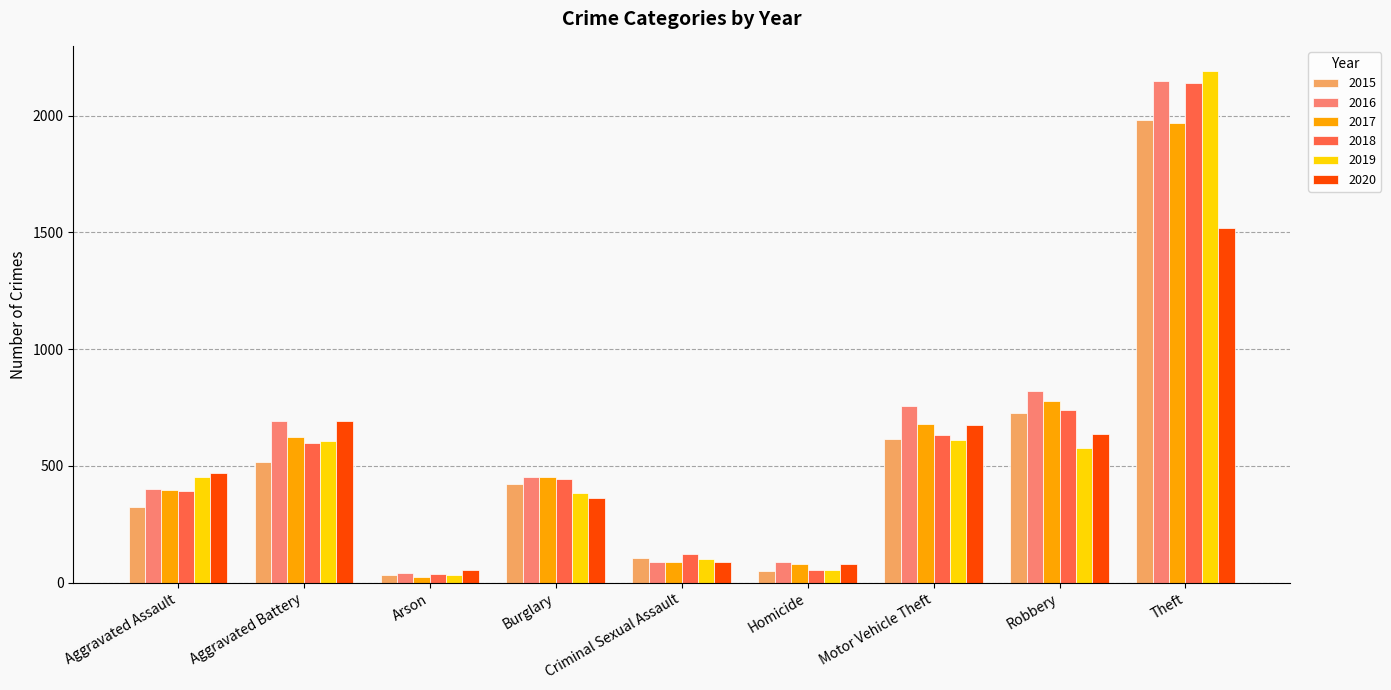

At which label does 2016 reach its peak?

Theft